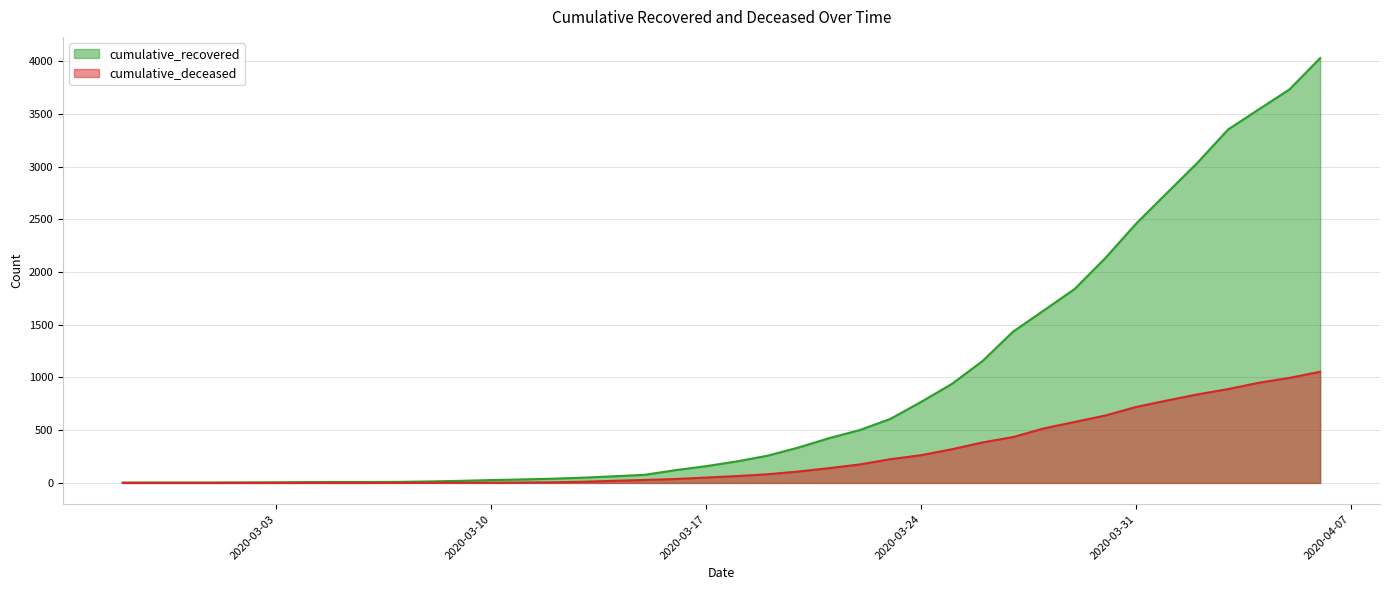

Which series changed the most between 2020-04-03 and 2020-04-05?

cumulative_recovered